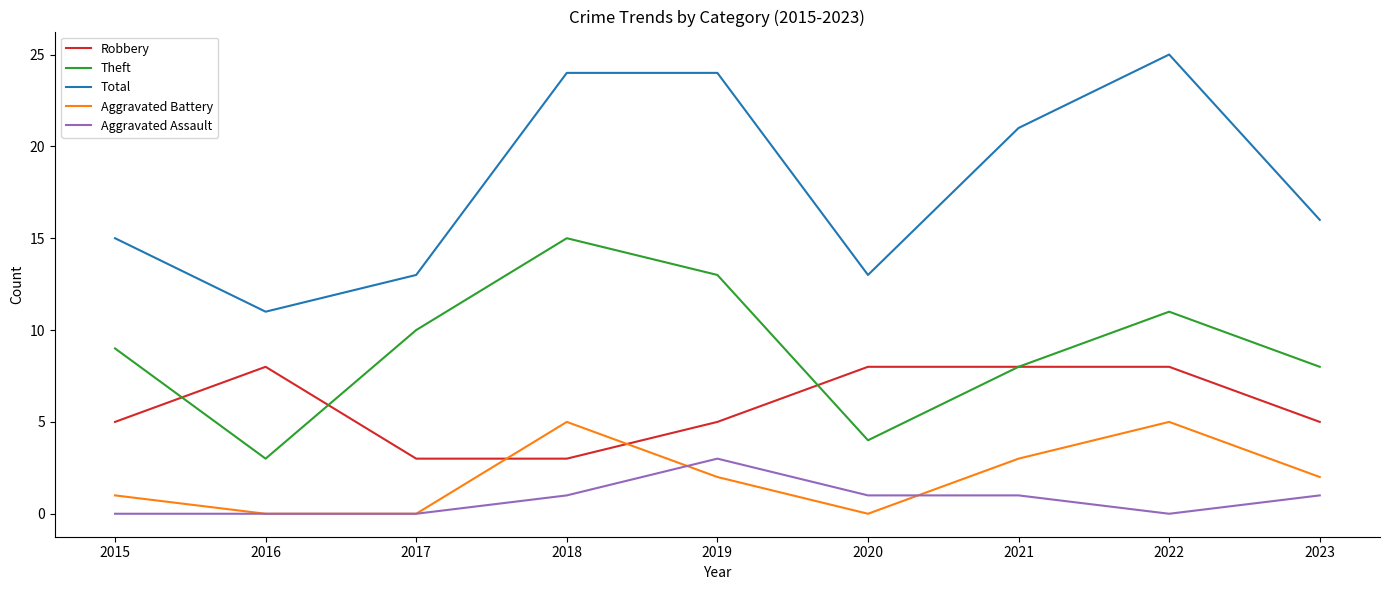

Rank the series by their maximum value, from highest to lowest.

Total, Theft, Robbery, Aggravated Battery, Aggravated Assault